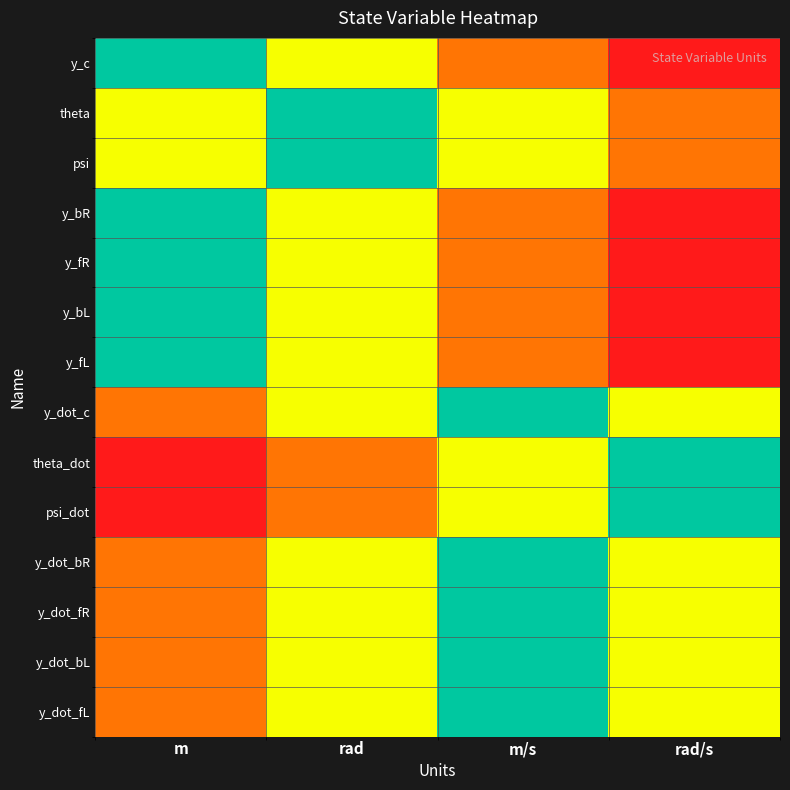

Reading left to right, extract all data points from this chart.

y_c: m=0	rad=1	m/s=2	rad/s=3
theta: m=1	rad=0	m/s=1	rad/s=2
psi: m=1	rad=0	m/s=1	rad/s=2
y_bR: m=0	rad=1	m/s=2	rad/s=3
y_fR: m=0	rad=1	m/s=2	rad/s=3
y_bL: m=0	rad=1	m/s=2	rad/s=3
y_fL: m=0	rad=1	m/s=2	rad/s=3
y_dot_c: m=2	rad=1	m/s=0	rad/s=1
theta_dot: m=3	rad=2	m/s=1	rad/s=0
psi_dot: m=3	rad=2	m/s=1	rad/s=0
y_dot_bR: m=2	rad=1	m/s=0	rad/s=1
y_dot_fR: m=2	rad=1	m/s=0	rad/s=1
y_dot_bL: m=2	rad=1	m/s=0	rad/s=1
y_dot_fL: m=2	rad=1	m/s=0	rad/s=1